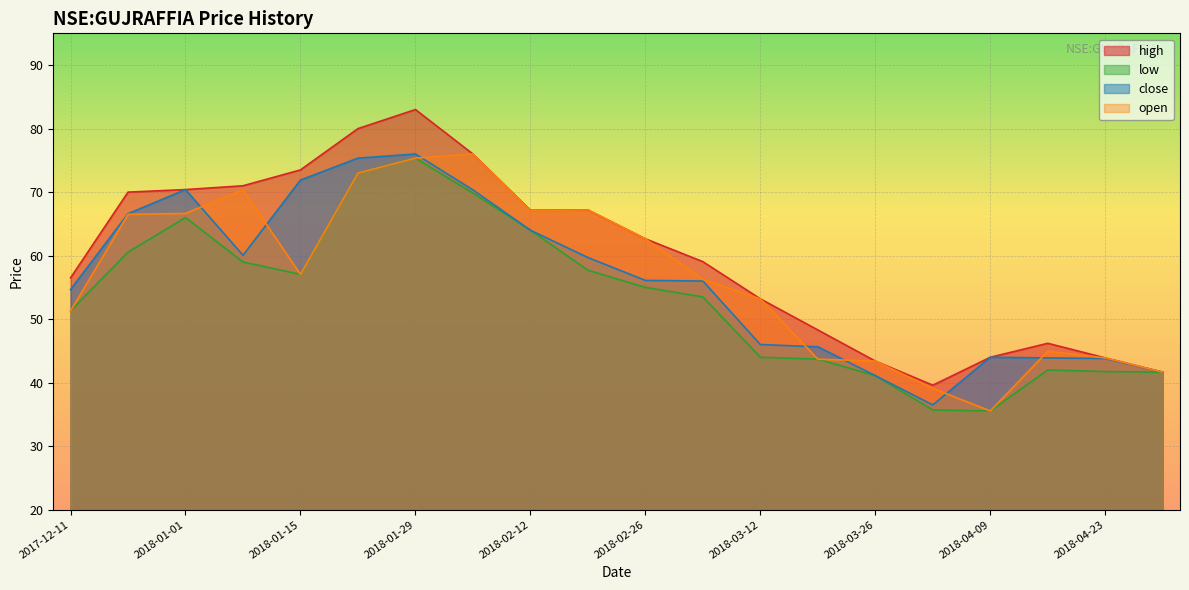

Which series has the widest spread of values?

high